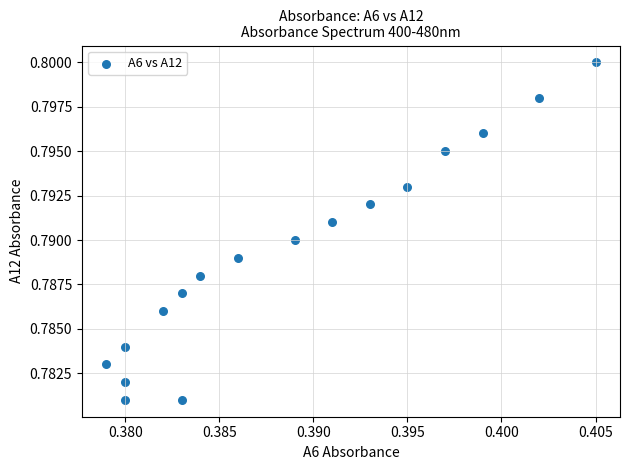

Count the number of points in this scatter plot.

17